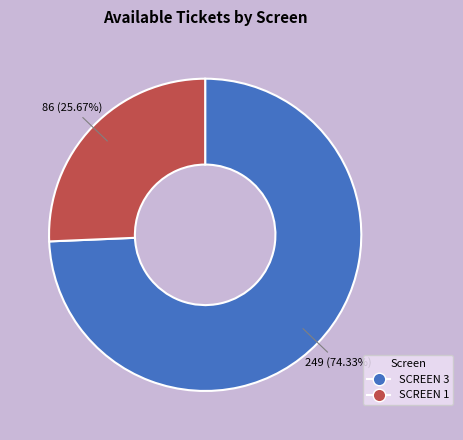

What percentage is NOT represented by SCREEN 3?

25.7%